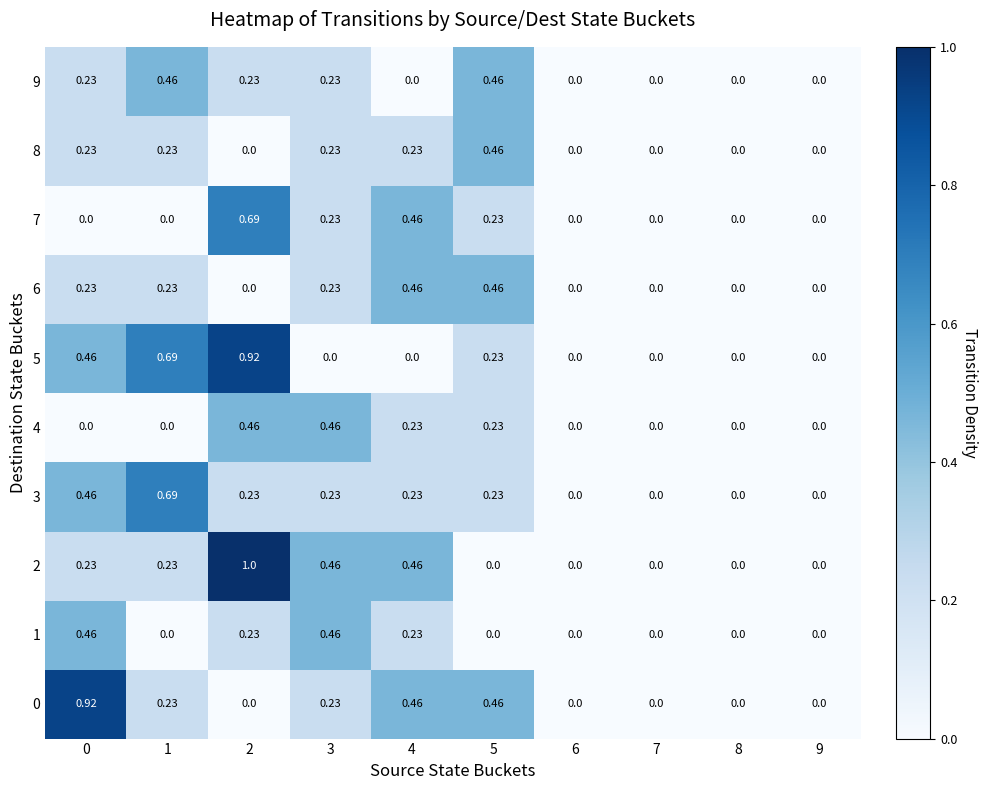

Which series has the widest spread of values?

2